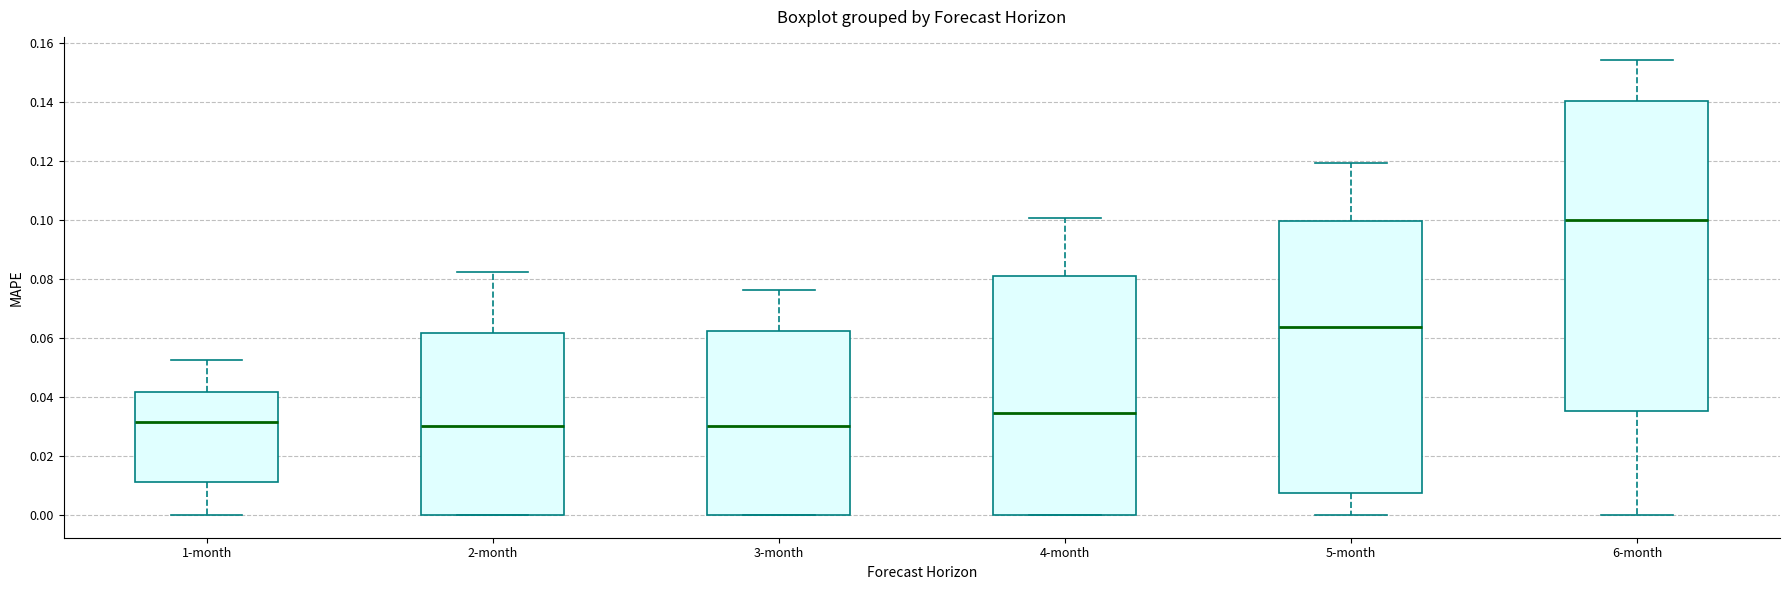

Reading left to right, transcribe this box plot: for each box, give where its median line is, the range the box spans, and where its two whiskers end, as read against the y-axis. The values are not printed on the chart, so give them approximately, as read against the axis.

1-month: median 0.032, box 0.012 to 0.042, whiskers 0.000 to 0.052
2-month: median 0.030, box 0.000 to 0.062, whiskers 0.000 to 0.082
3-month: median 0.030, box 0.000 to 0.062, whiskers 0.000 to 0.076
4-month: median 0.034, box 0.000 to 0.080, whiskers 0.000 to 0.100
5-month: median 0.064, box 0.008 to 0.100, whiskers 0.000 to 0.120
6-month: median 0.100, box 0.036 to 0.140, whiskers 0.000 to 0.154